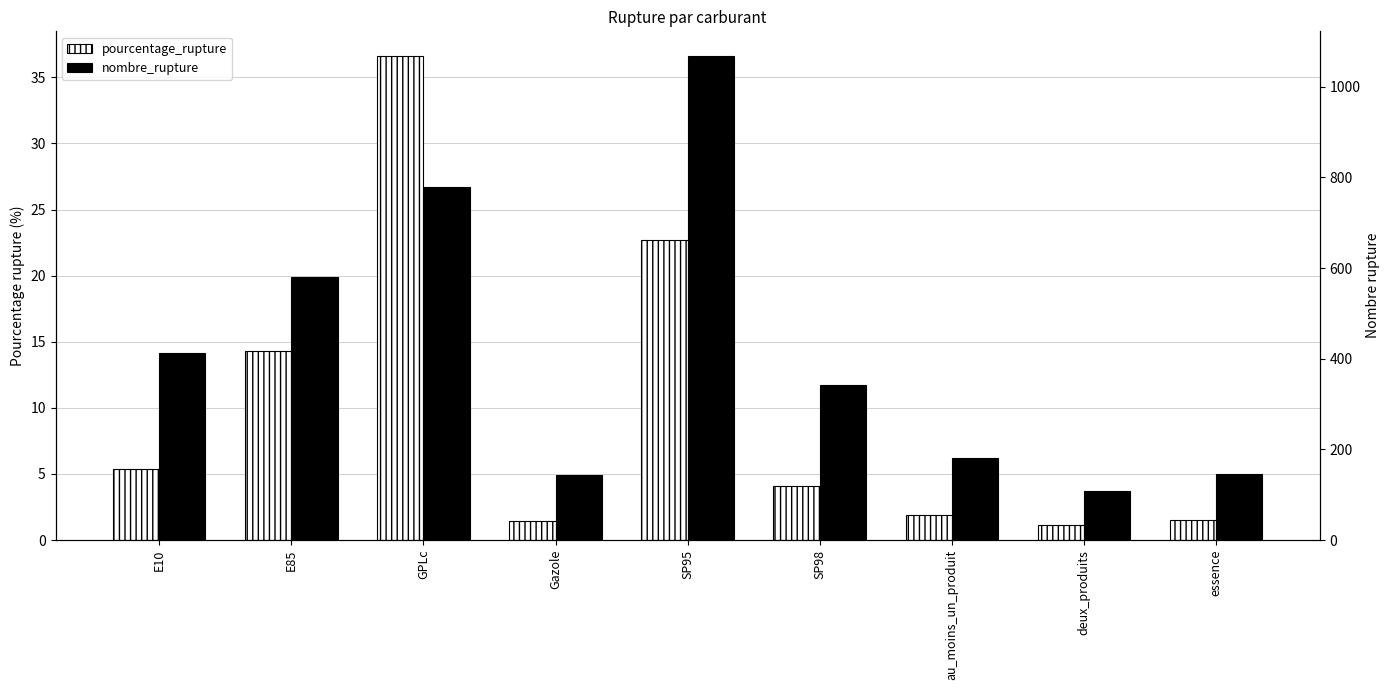

What is the lowest value of the pourcentage_rupture series?

1.1